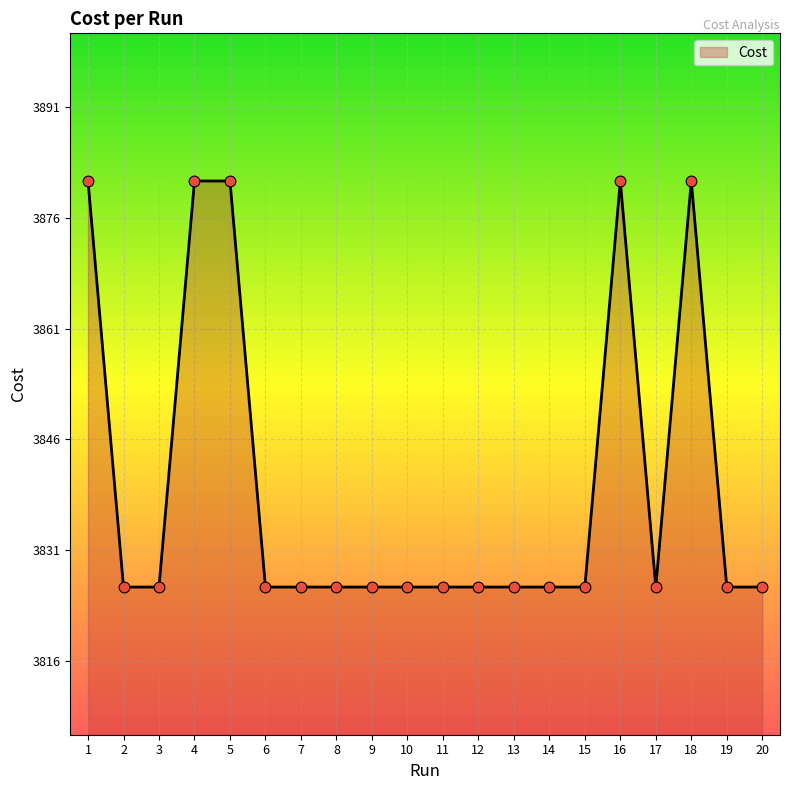

Approximately how many times larger is the value at 5 compared to 20?

1.0